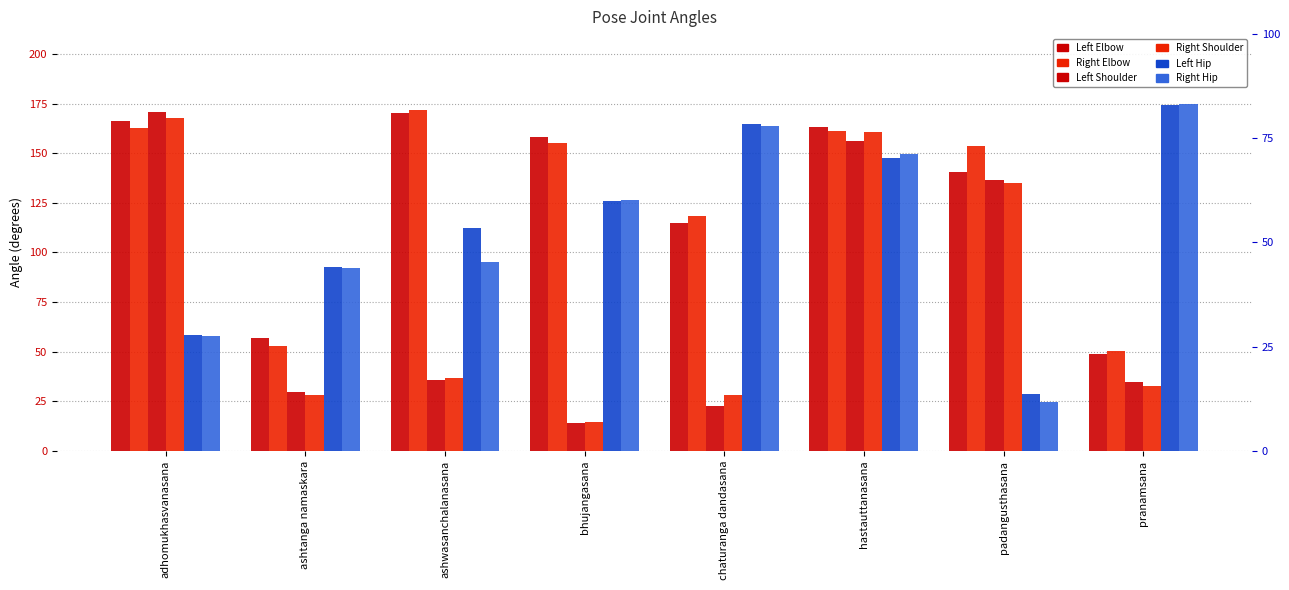

What is the sum of all Right Hip values?

884.5